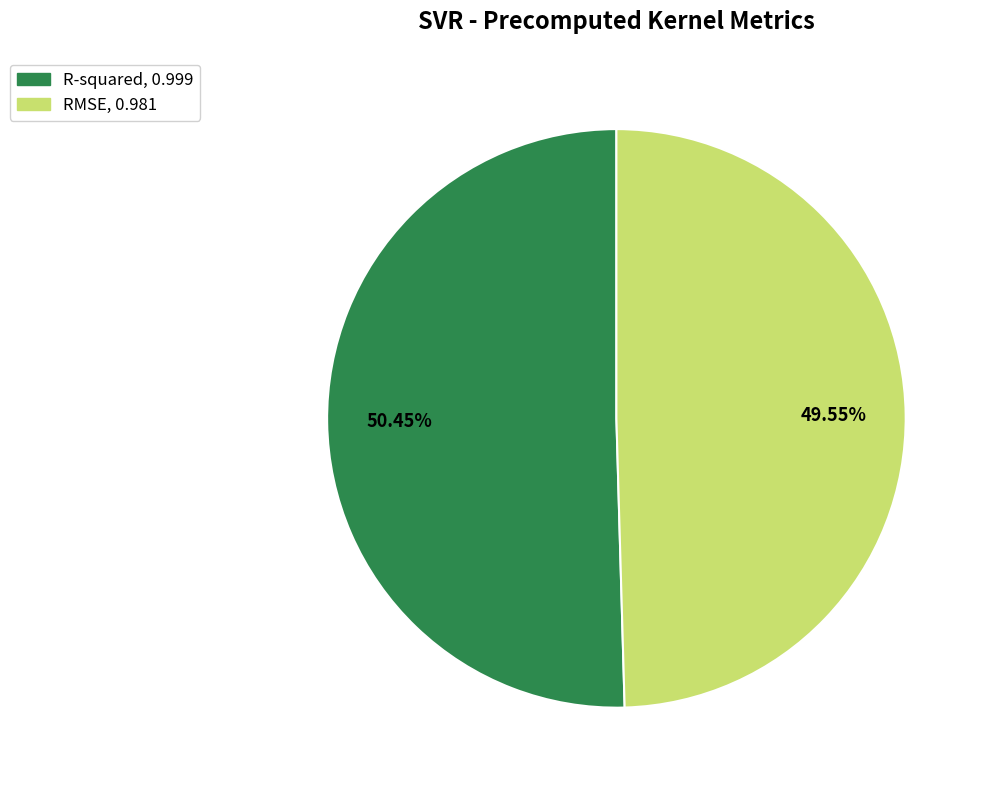

Rank the categories by value from highest to lowest.

R-squared, RMSE